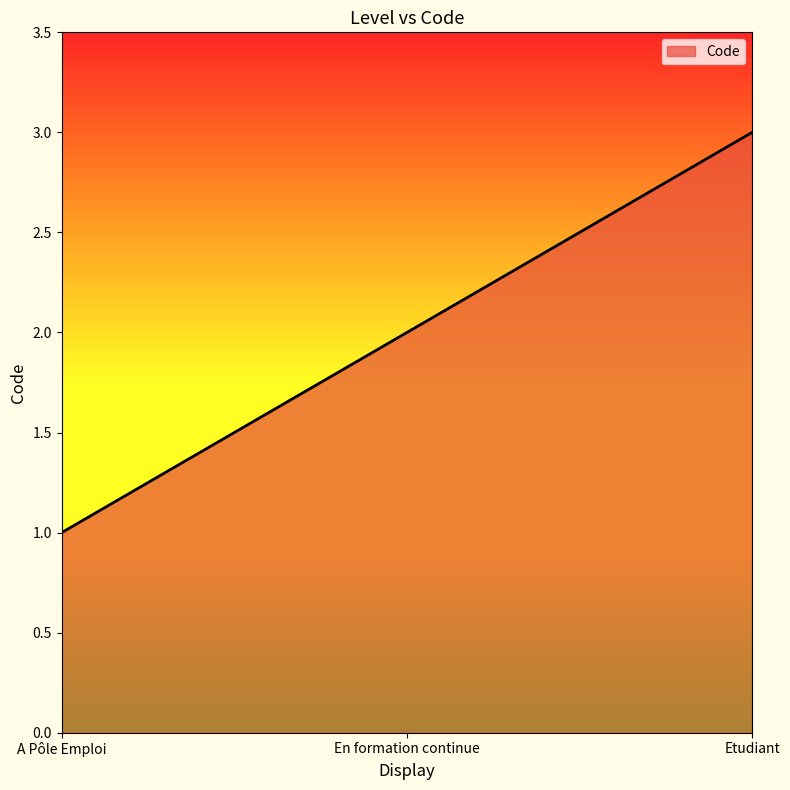

Is it true that the value at A Pôle Emploi is 0?

False